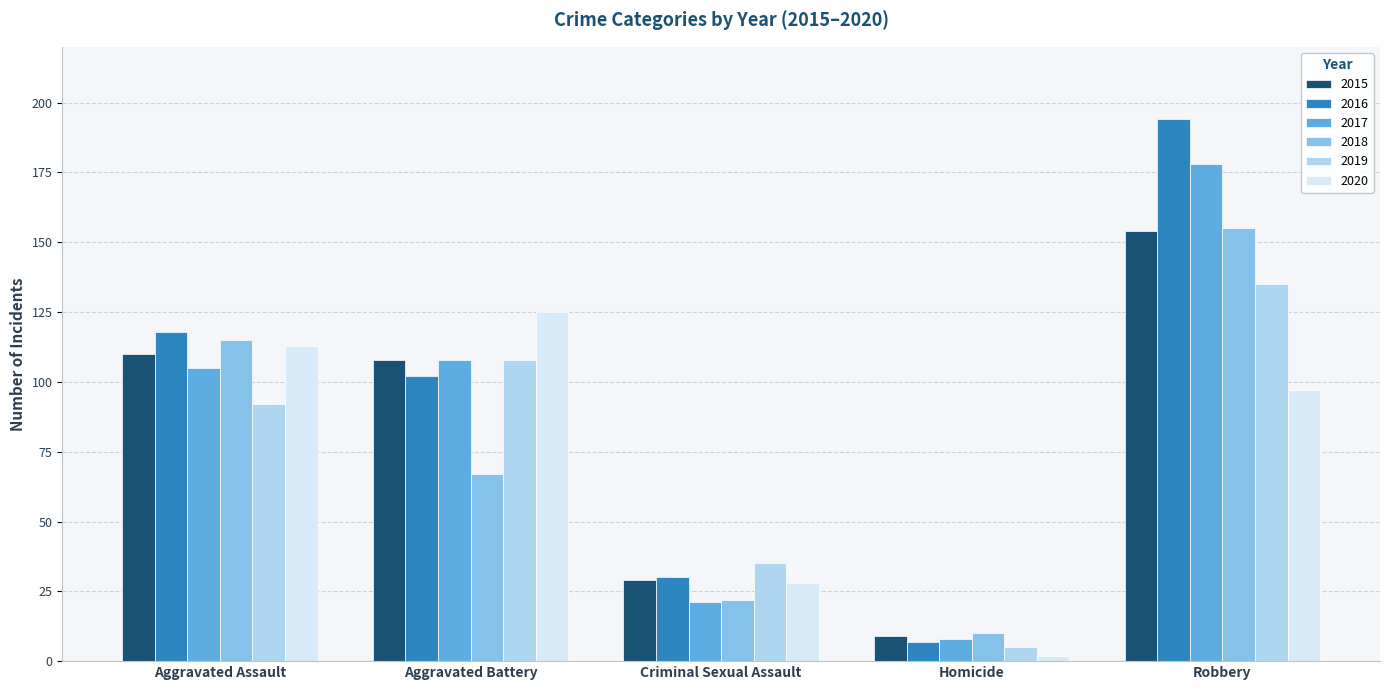

Reading left to right, extract all data points from this chart.

2015: 110	108	29	9	154
2016: 118	102	30	7	194
2017: 105	108	21	8	178
2018: 115	67	22	10	155
2019: 92	108	35	5	135
2020: 113	125	28	2	97